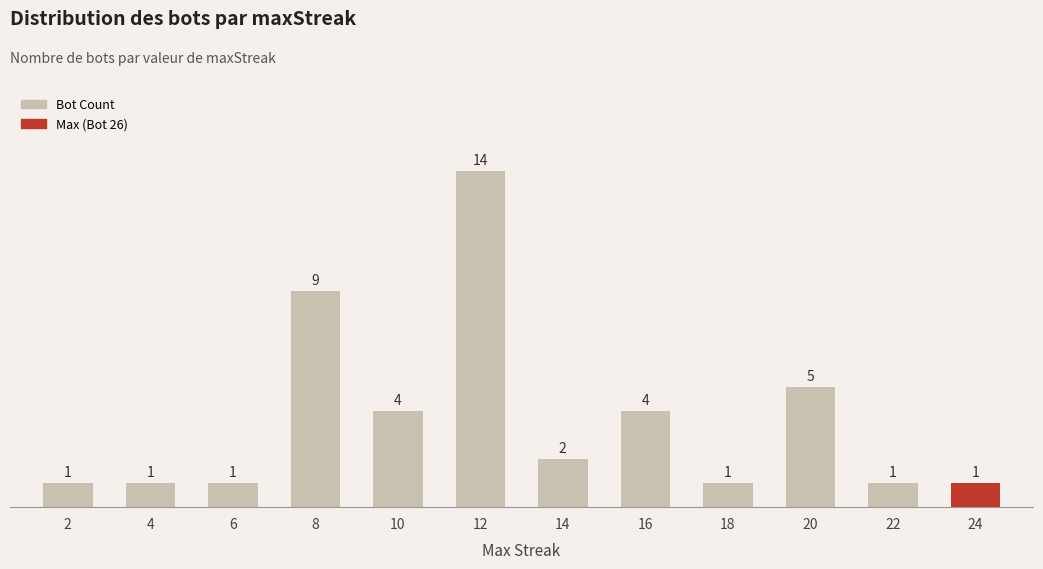

At which category does the chart reach its peak across all series?

12